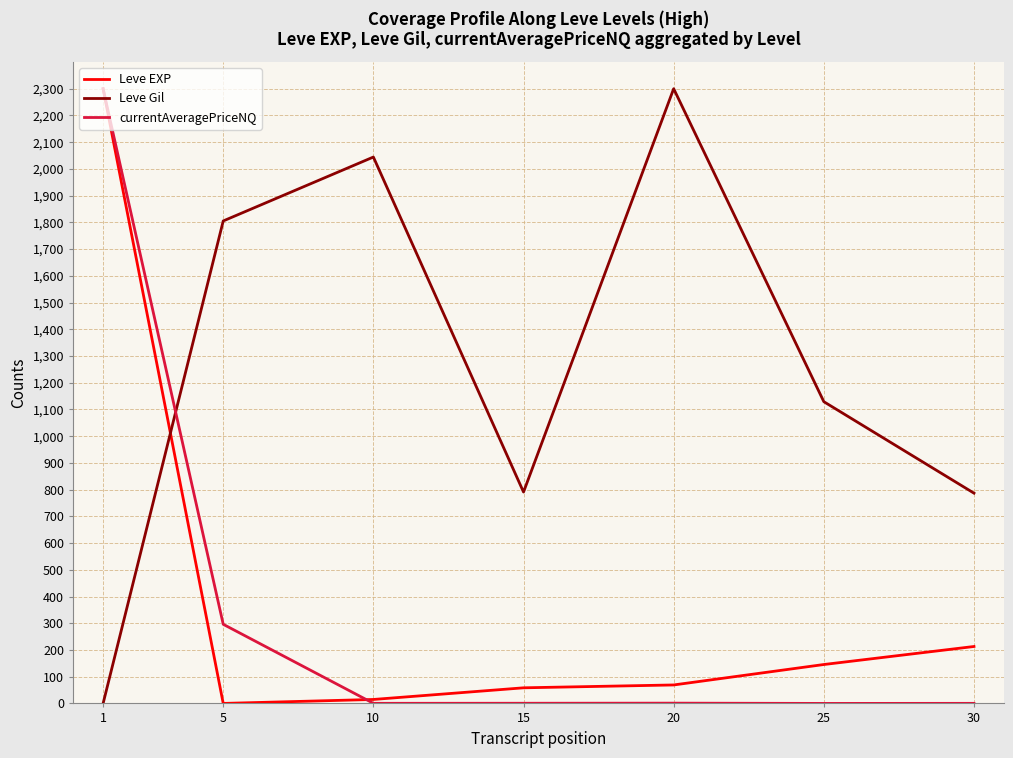

Is the value of currentAveragePriceNQ at 20 greater than the value of Leve Gil at 30?

No